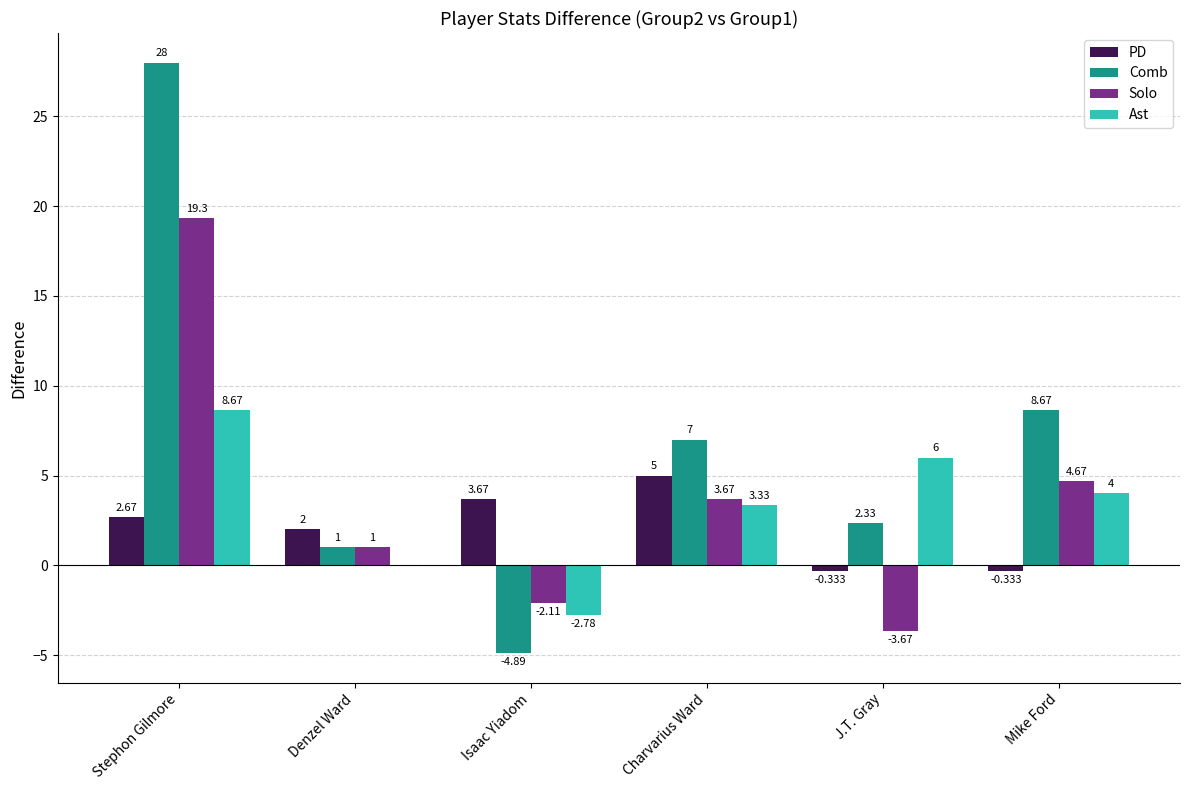

How many groups of bars are there?

6